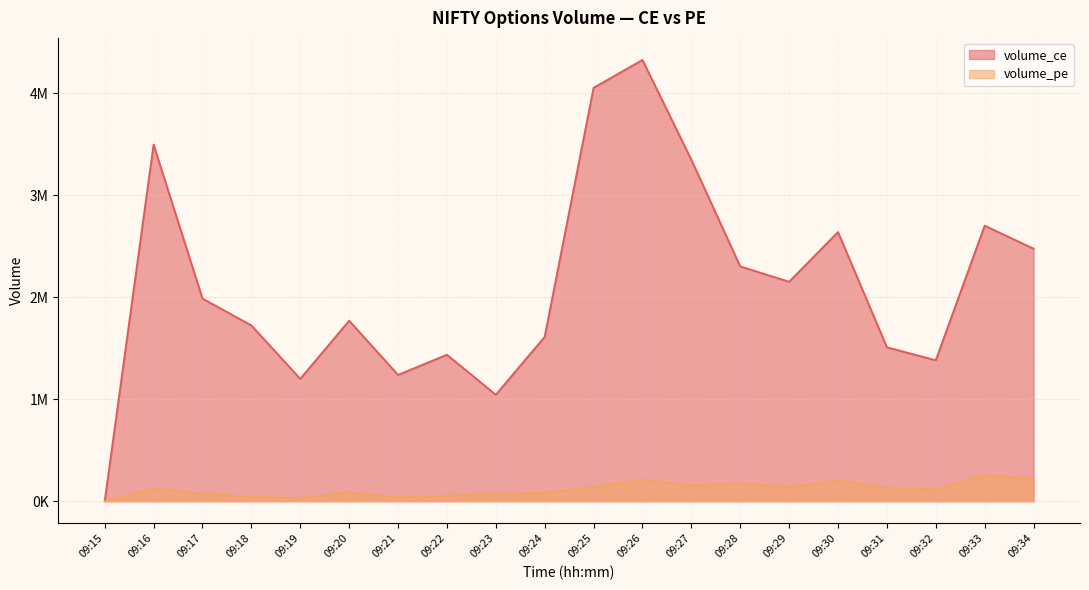

Rank the series at 09:24 from highest to lowest value.

volume_ce, volume_pe